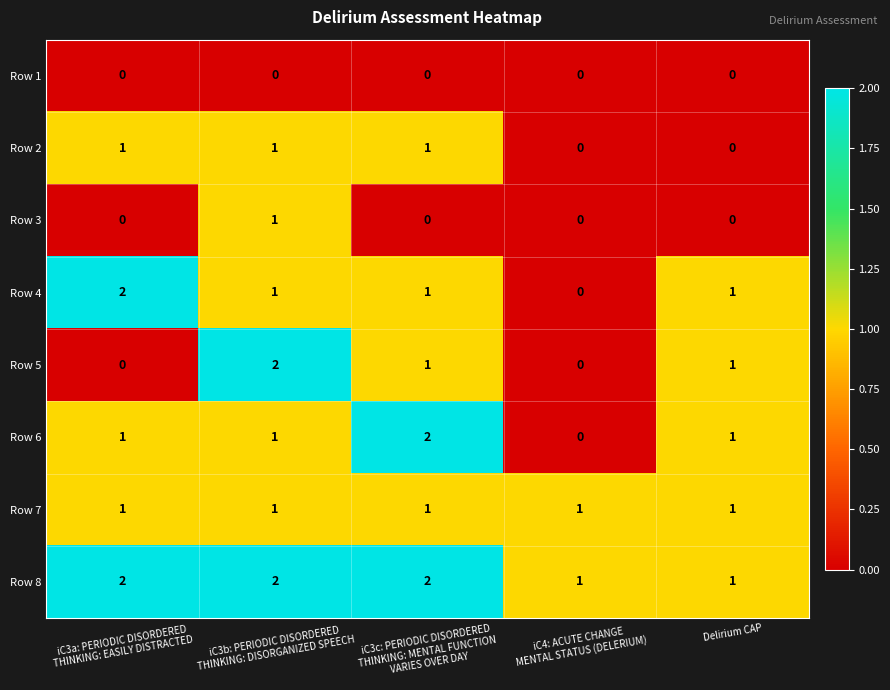

True or false: Row 4 has a value of 2 at Delirium CAP.

False